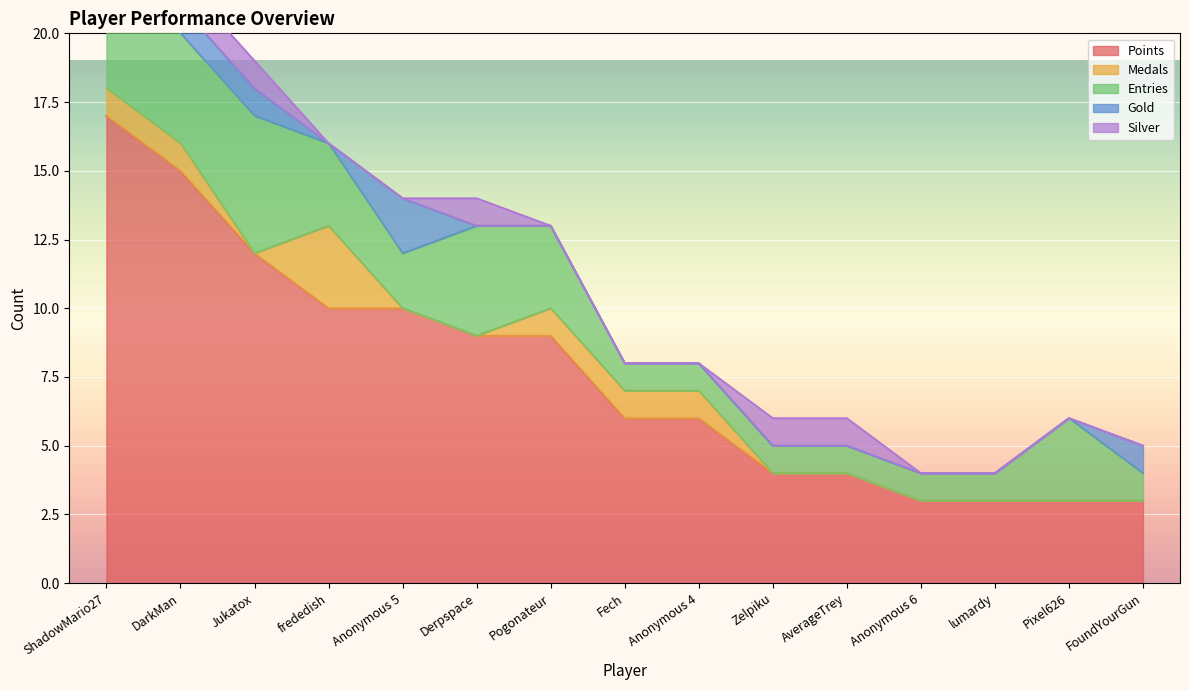

What is the average value of the Entries series?

2